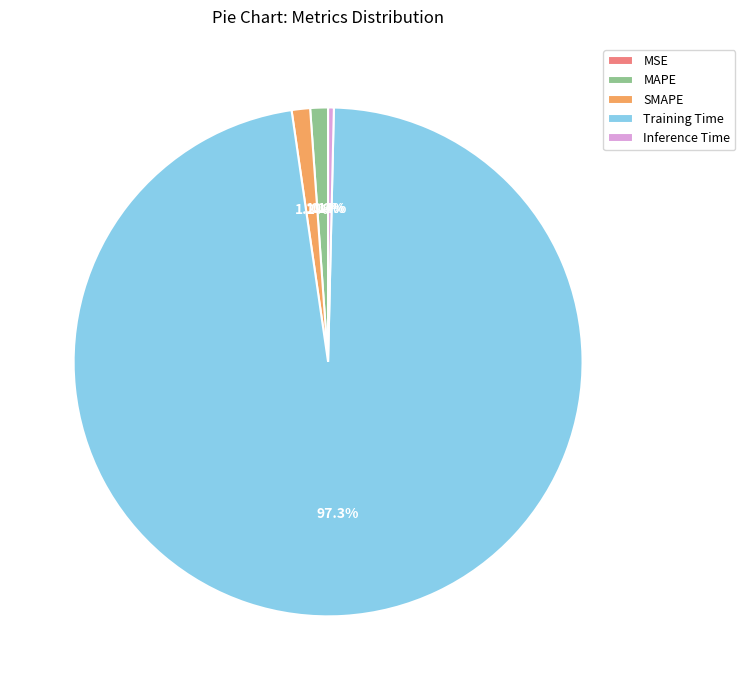

Which slice represents more than half of the pie?

Training Time